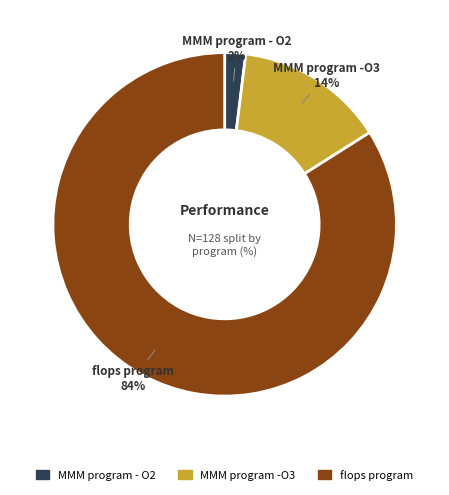

Combined, do MMM program -O3 and flops program account for over 50%?

Yes